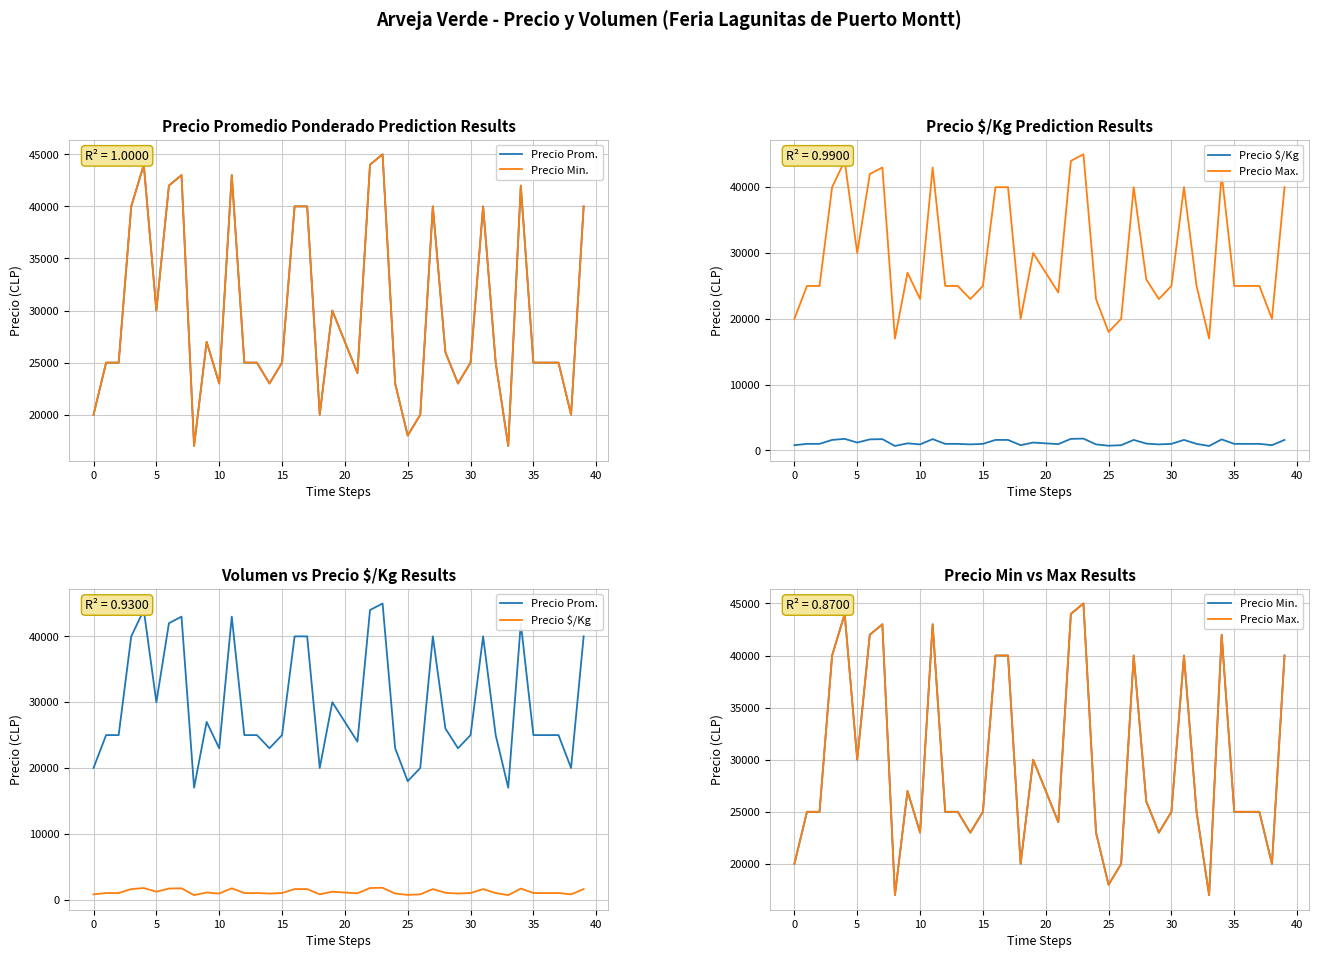

At 21, list the series in order from smallest to largest.

Precio $/Kg, Precio Prom., Precio Min., Precio Max.